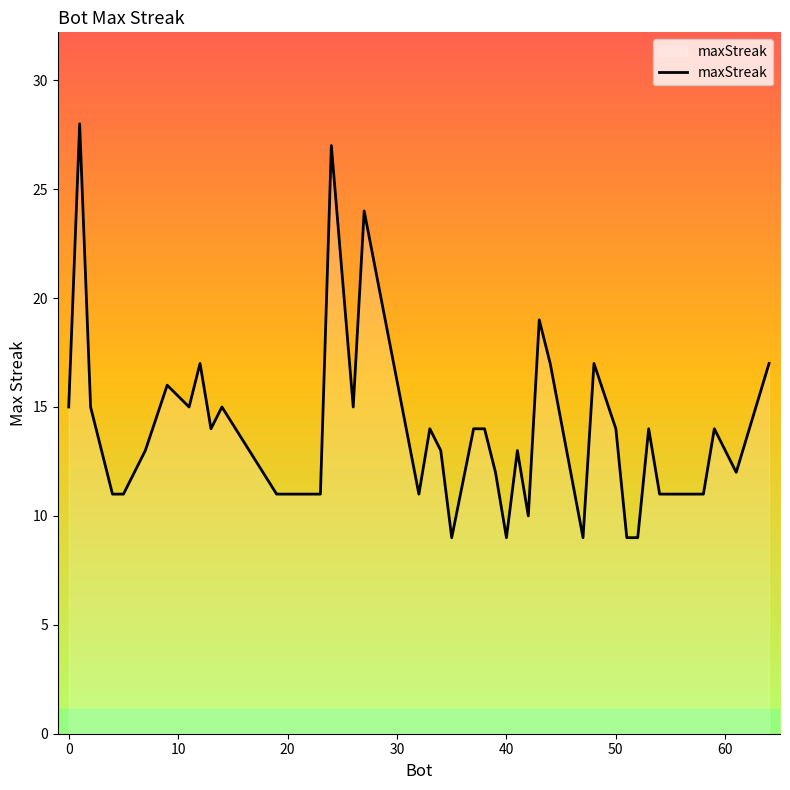

What is the minimum value shown in the chart?

9